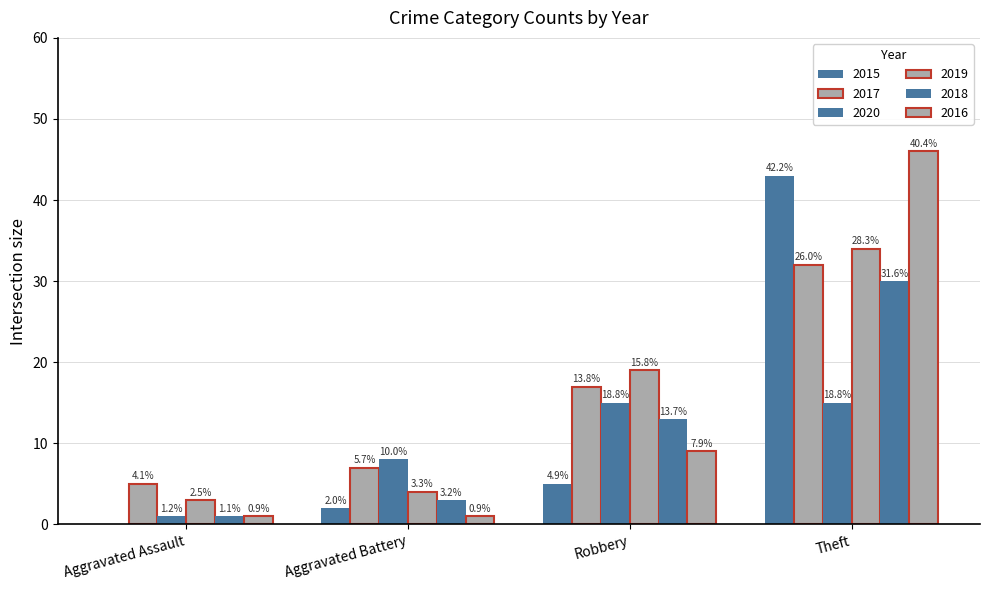

Are the bars horizontal?

No